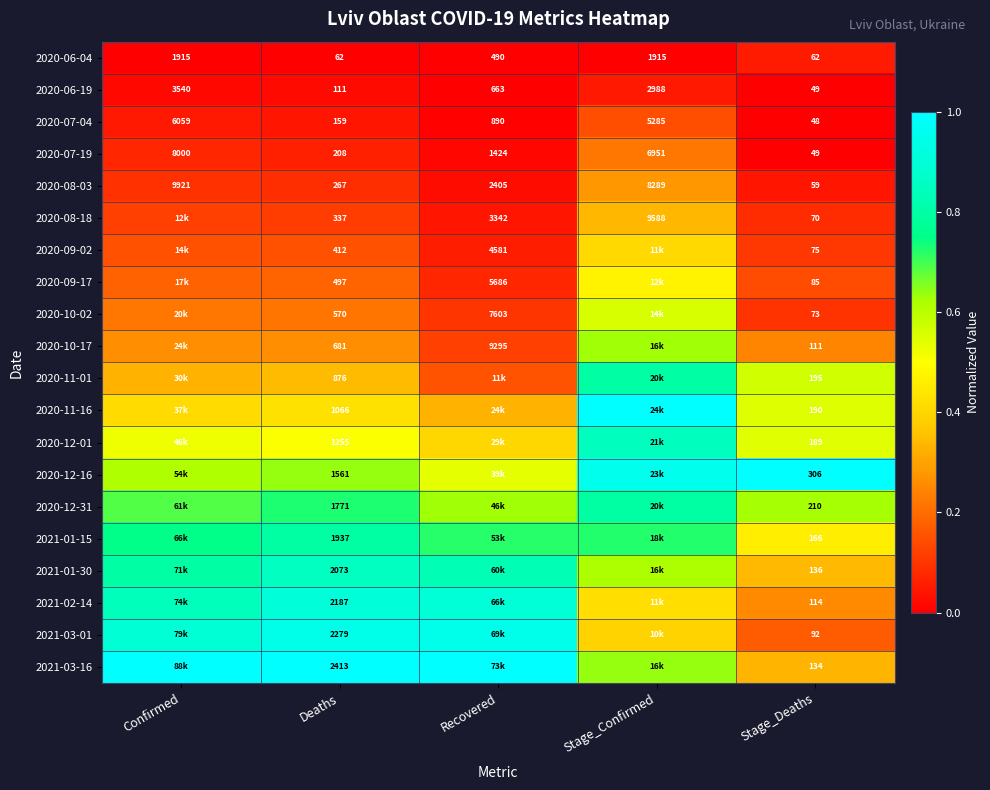

How many values in the 2020-07-04 series are below 890?

2